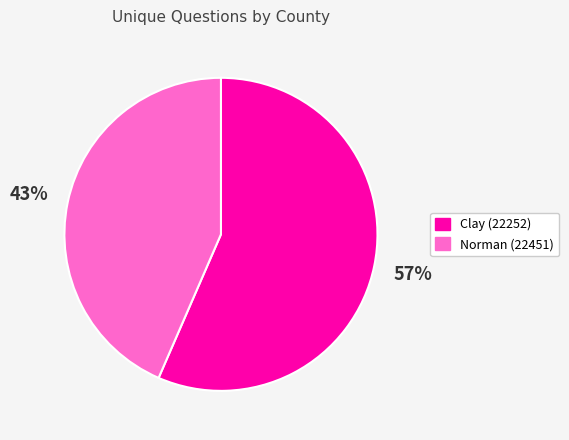

What percentage is the Norman (22451) slice, to the nearest percent?

43%